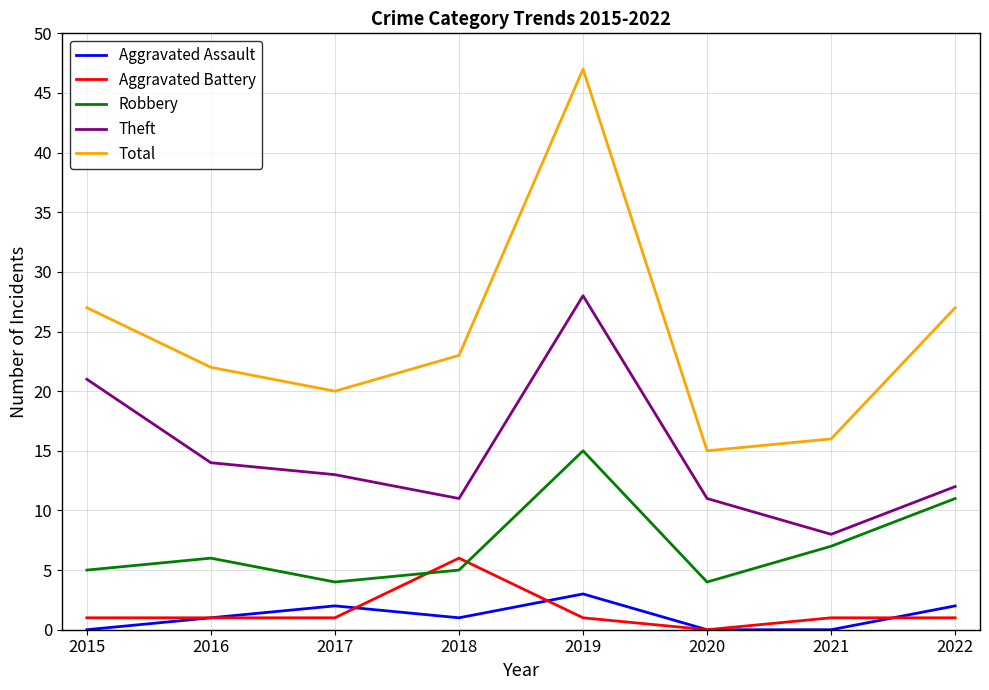

Reading right to left, what are all the values shown in this chart?

Aggravated Assault: 2022=2	2021=0	2020=0	2019=3	2018=1	2017=2	2016=1	2015=0
Aggravated Battery: 2022=1	2021=1	2020=0	2019=1	2018=6	2017=1	2016=1	2015=1
Robbery: 2022=11	2021=7	2020=4	2019=15	2018=5	2017=4	2016=6	2015=5
Theft: 2022=12	2021=8	2020=11	2019=28	2018=11	2017=13	2016=14	2015=21
Total: 2022=27	2021=16	2020=15	2019=47	2018=23	2017=20	2016=22	2015=27